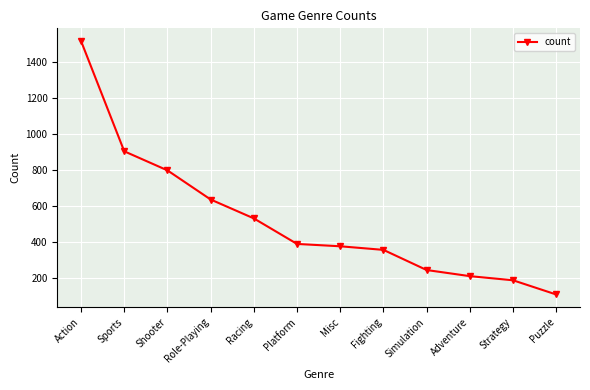

What is the ratio of the value at Shooter to the value at Fighting?

2.2